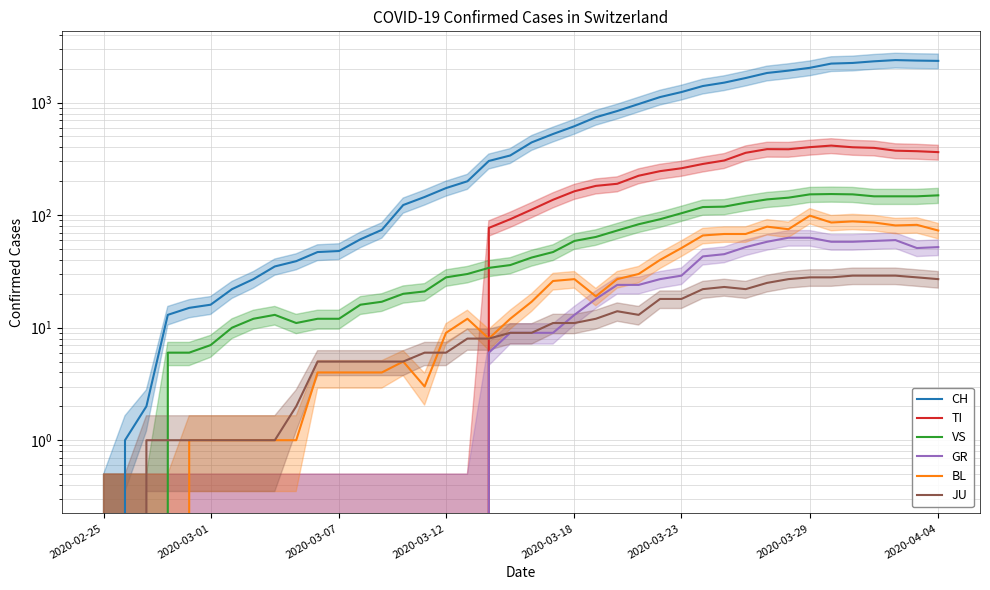

At which category does the chart reach its peak across all series?

37